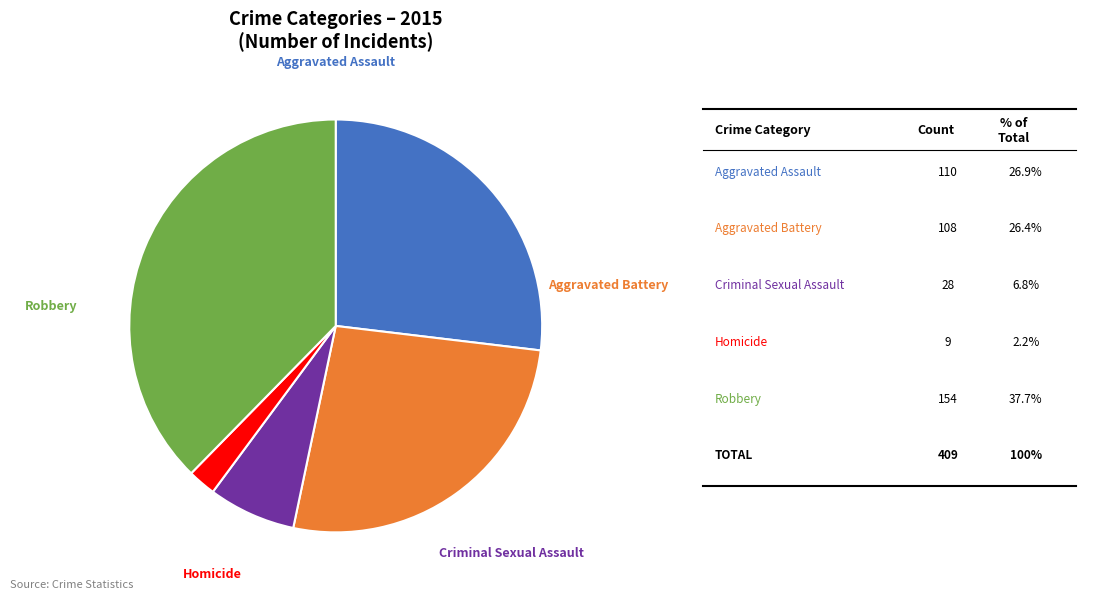

What is the ratio of the value at Robbery to the value at Criminal Sexual Assault?

5.5